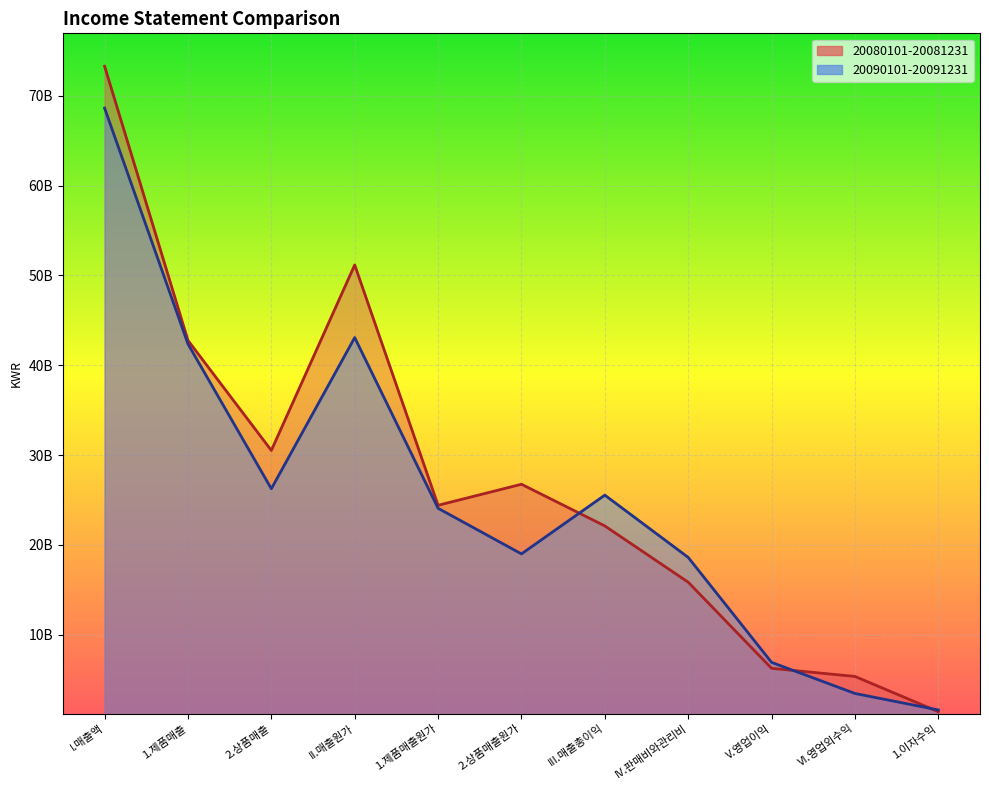

Reading left to right, what are all the values shown in this chart?

20090101-20091231: 68629630044	42372171138	26257458906	43084472947	24081235758	19003237189	25545157097	18614053664	6931103433	3467229341	1632204570
20080101-20081231: 73289669418	42768922002	30520747416	51172254879	24414466989	26757787890	22117414539	15853870743	6263543796	5363511110	1439849051